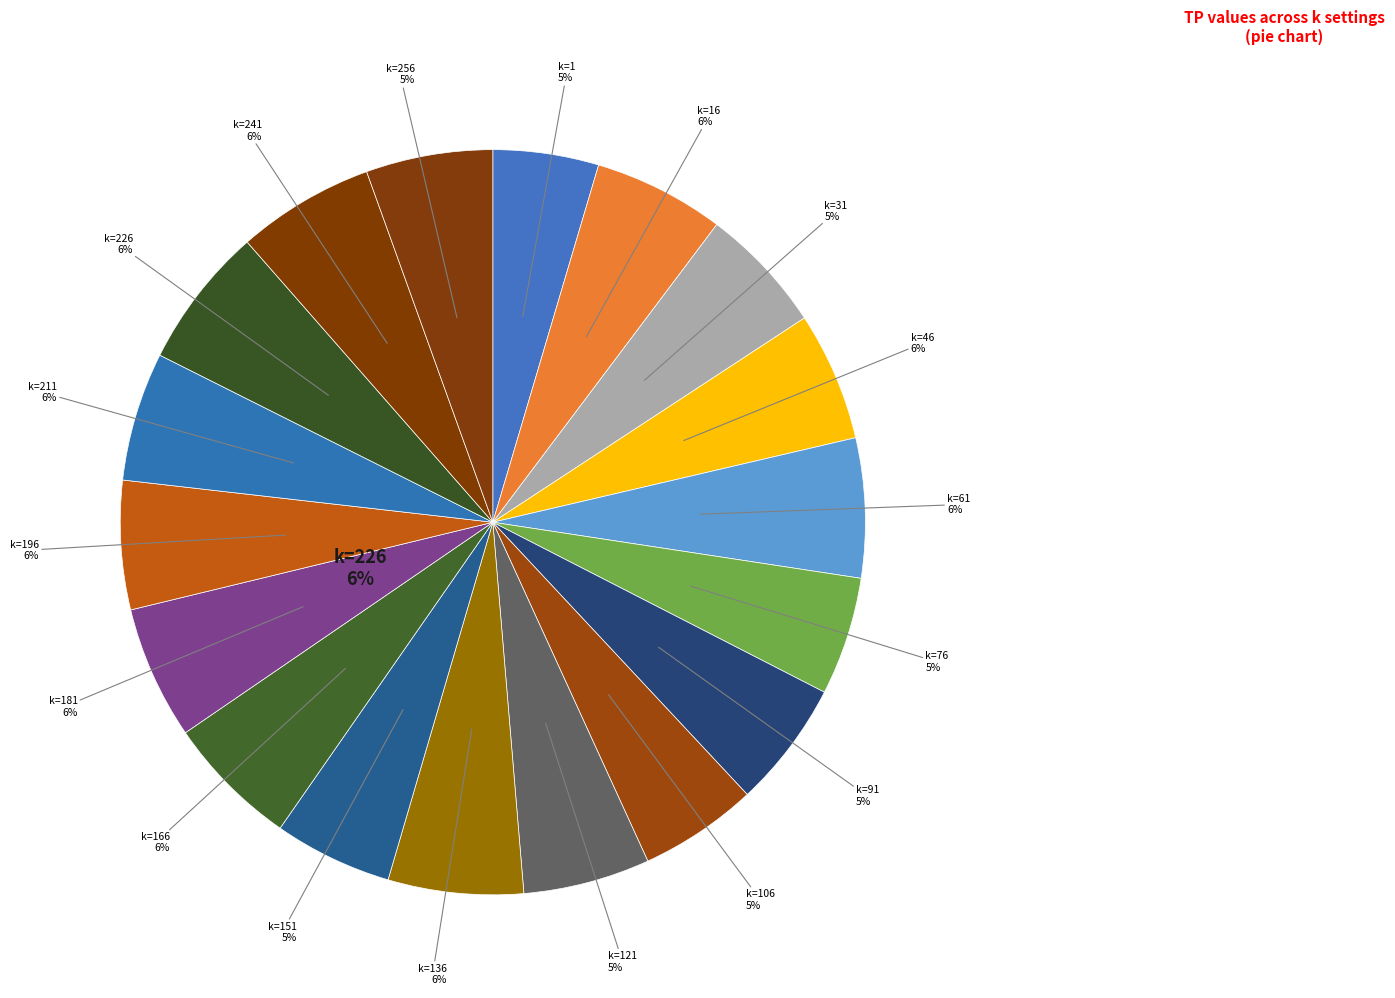

What is the smallest slice in the pie chart?

k=1